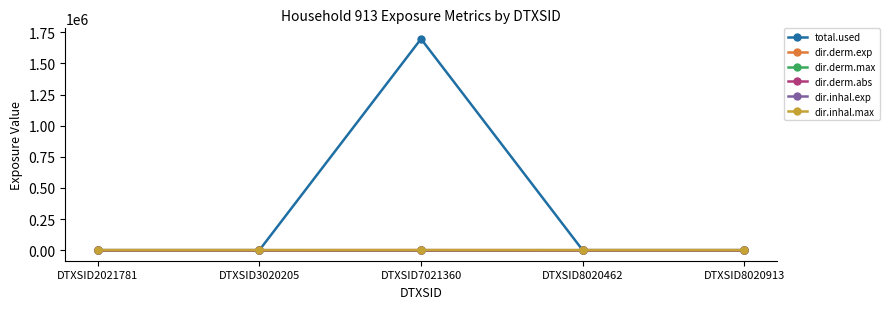

Does the chart have visible grid lines?

No